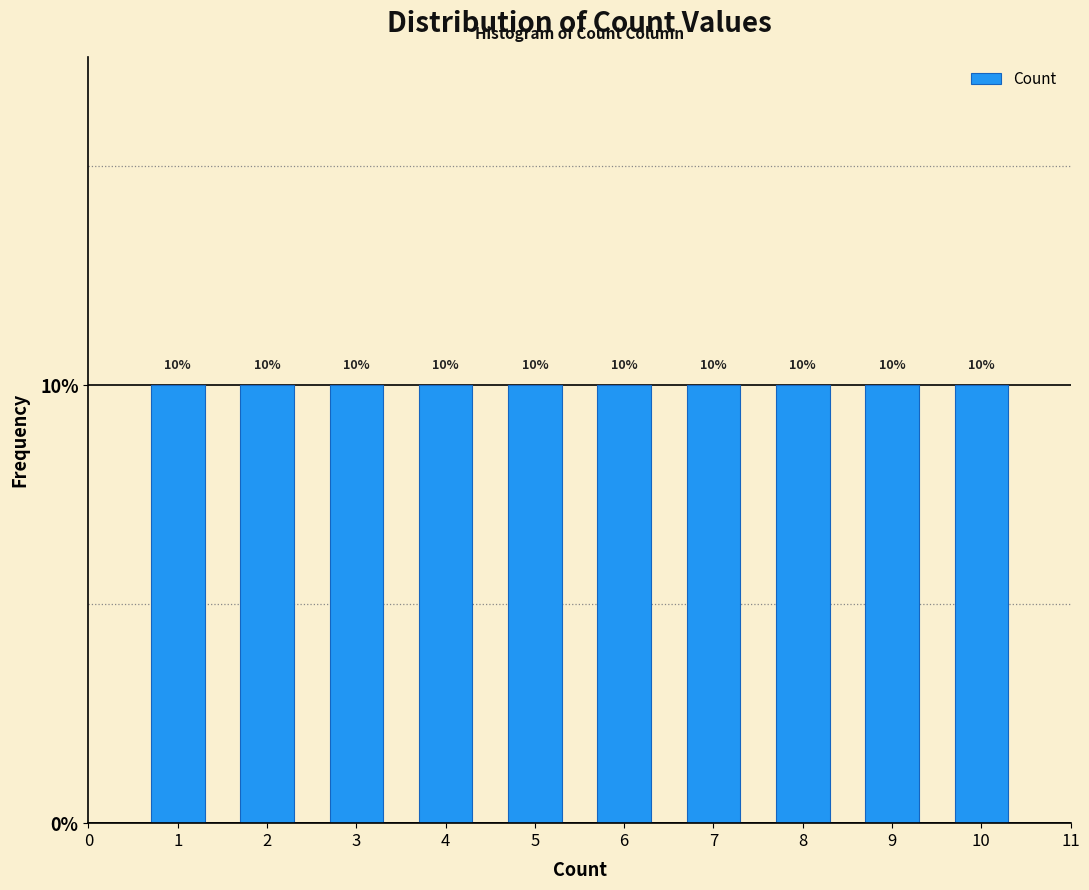

Reading left to right, transcribe this chart: for each bar, give the range it covers on the x-axis and its height.

0.5 to 1.5: 10
1.5 to 2.5: 10
2.5 to 3.5: 10
3.5 to 4.5: 10
4.5 to 5.5: 10
5.5 to 6.5: 10
6.5 to 7.5: 10
7.5 to 8.5: 10
8.5 to 9.5: 10
9.5 to 10.5: 10